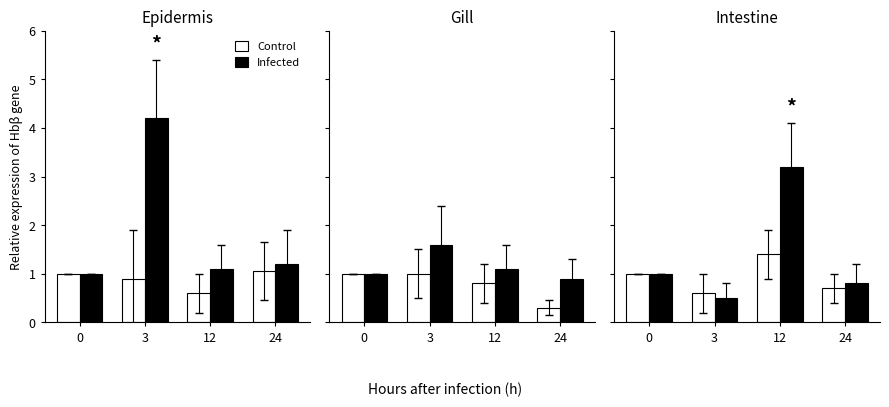

At 12, list the series in order from largest to smallest.

Infected, Control